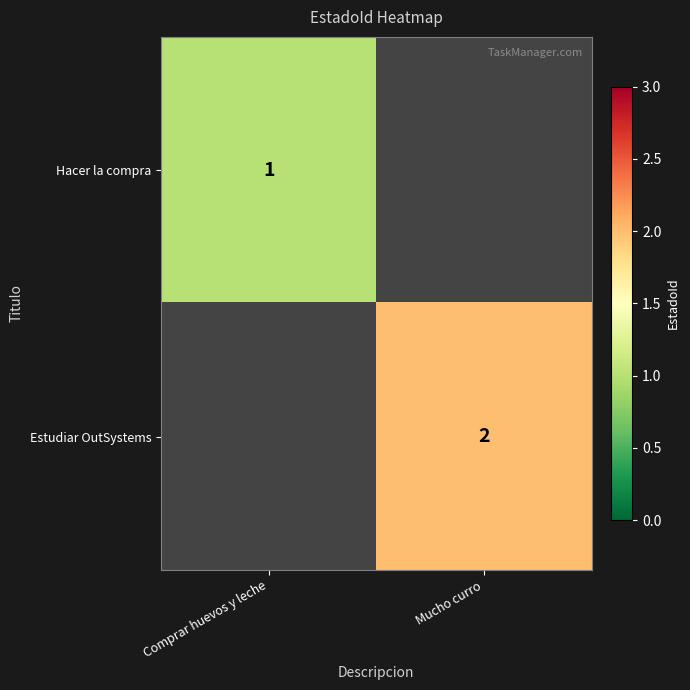

The value of Hacer la compra at Comprar huevos y leche is 0. True or false?

False